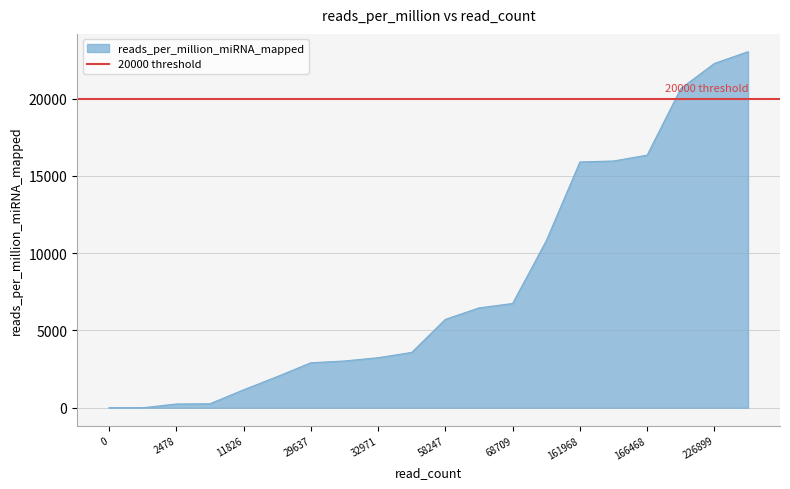

What is the highest value of the reads_per_million_miRNA_mapped series?

23043.5